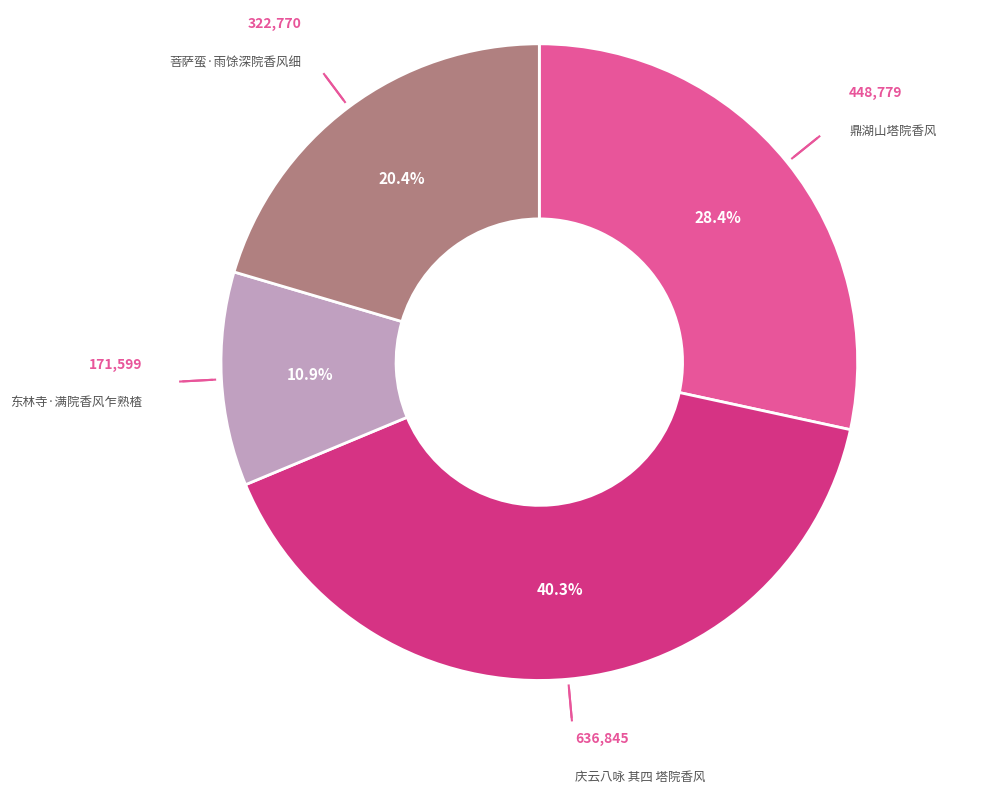

Which category has the biggest portion of the pie?

庆云八咏 其四 塔院香风